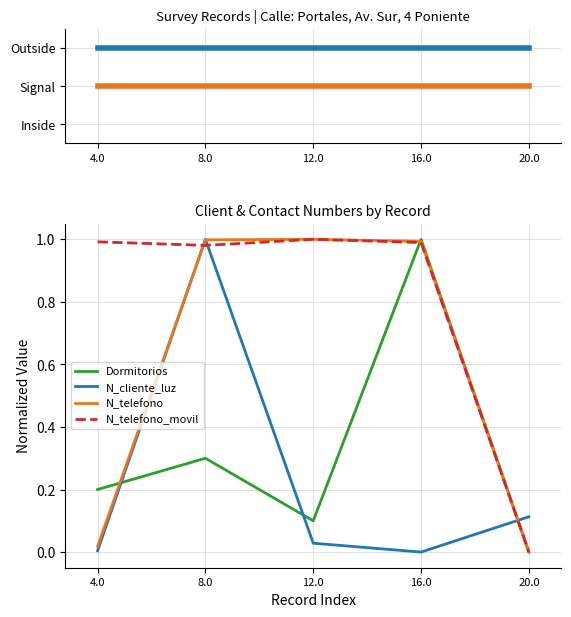

Reading left to right, what are all the values shown in this chart?

Signal: 4.0=1.0	8.0=1.0	12.0=1.0	16.0=1.0	20.0=1.0
Outside: 4.0=2.0	8.0=2.0	12.0=2.0	16.0=2.0	20.0=2.0
Dormitorios: 4.0=0.2	8.0=0.3	12.0=0.1	16.0=1.0	20.0=0.0
N_cliente_luz: 4.0=0.0	8.0=1.0	12.0=0.0	16.0=0.0	20.0=0.1
N_telefono: 4.0=0.0	8.0=1.0	12.0=1.0	16.0=1.0	20.0=0.0
N_telefono_movil: 4.0=1.0	8.0=1.0	12.0=1.0	16.0=1.0	20.0=0.0